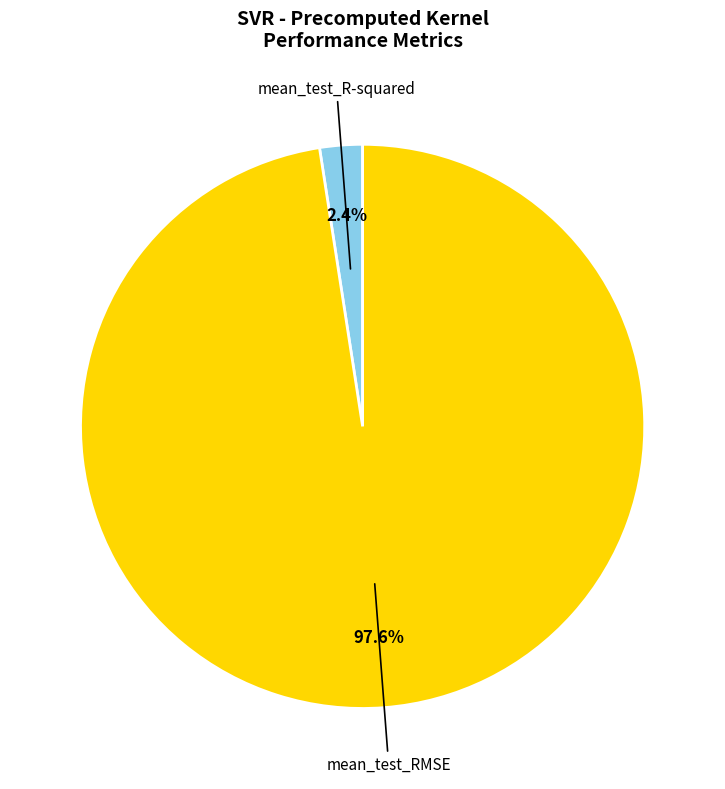

Rank the categories by value from lowest to highest.

mean_test_R-squared, mean_test_RMSE